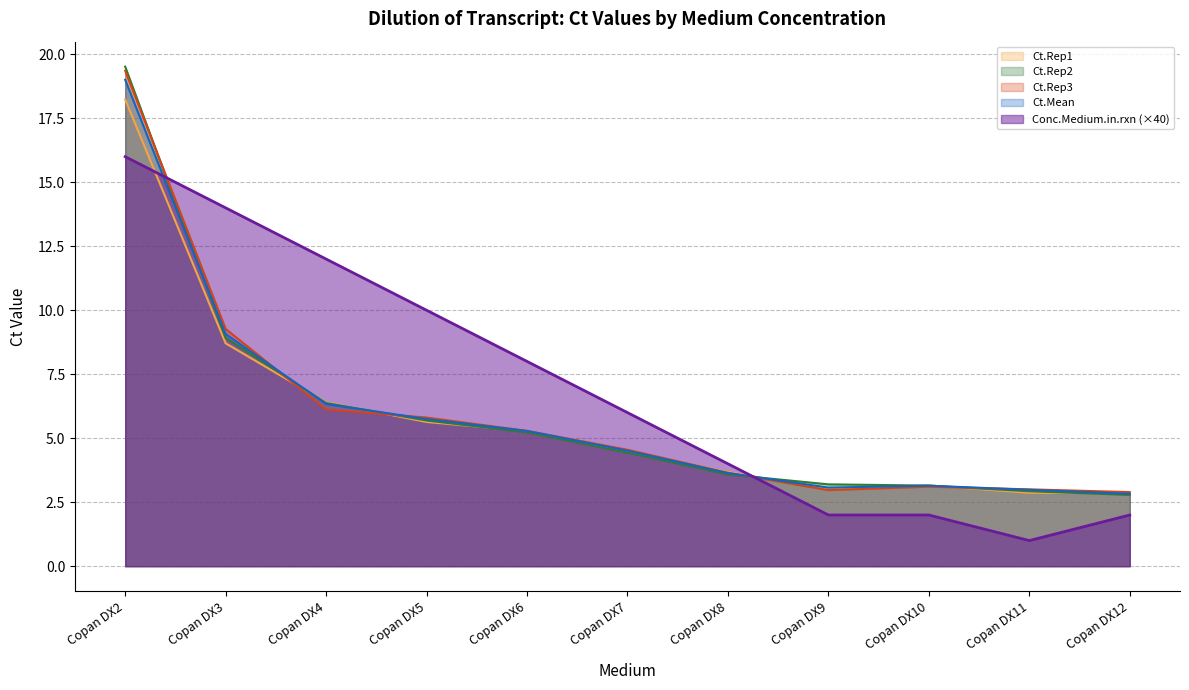

Which category has the lowest value across all series?

Copan DX11